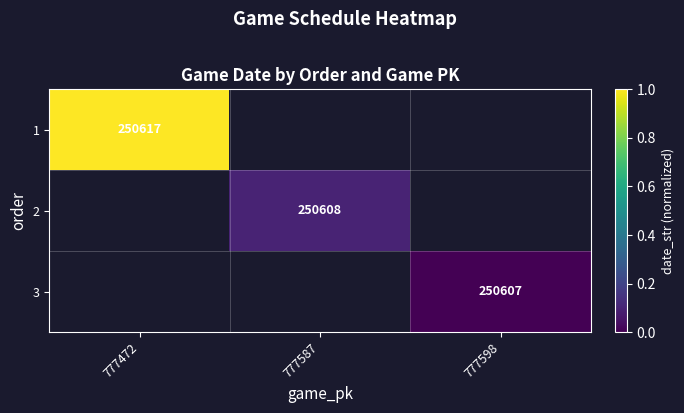

List the labels in order of 1 value, largest first.

777472, 777587, 777598